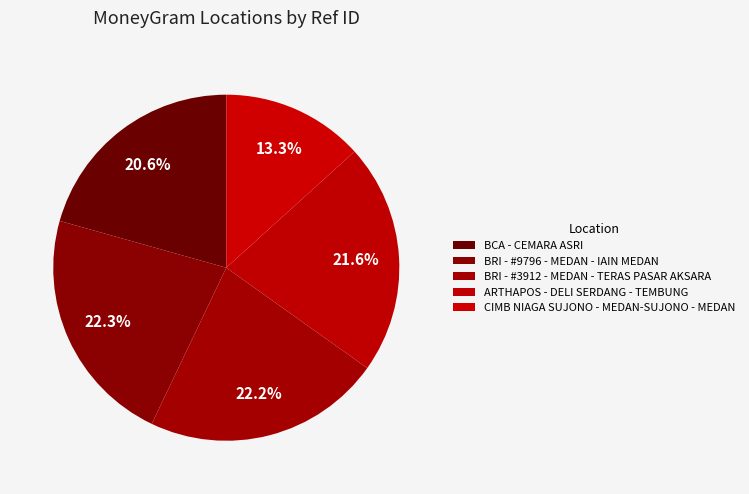

What is the total percentage of ARTHAPOS - DELI SERDANG - TEMBUNG and BRI - #3912 - MEDAN - TERAS PASAR AKSARA?

43.8%